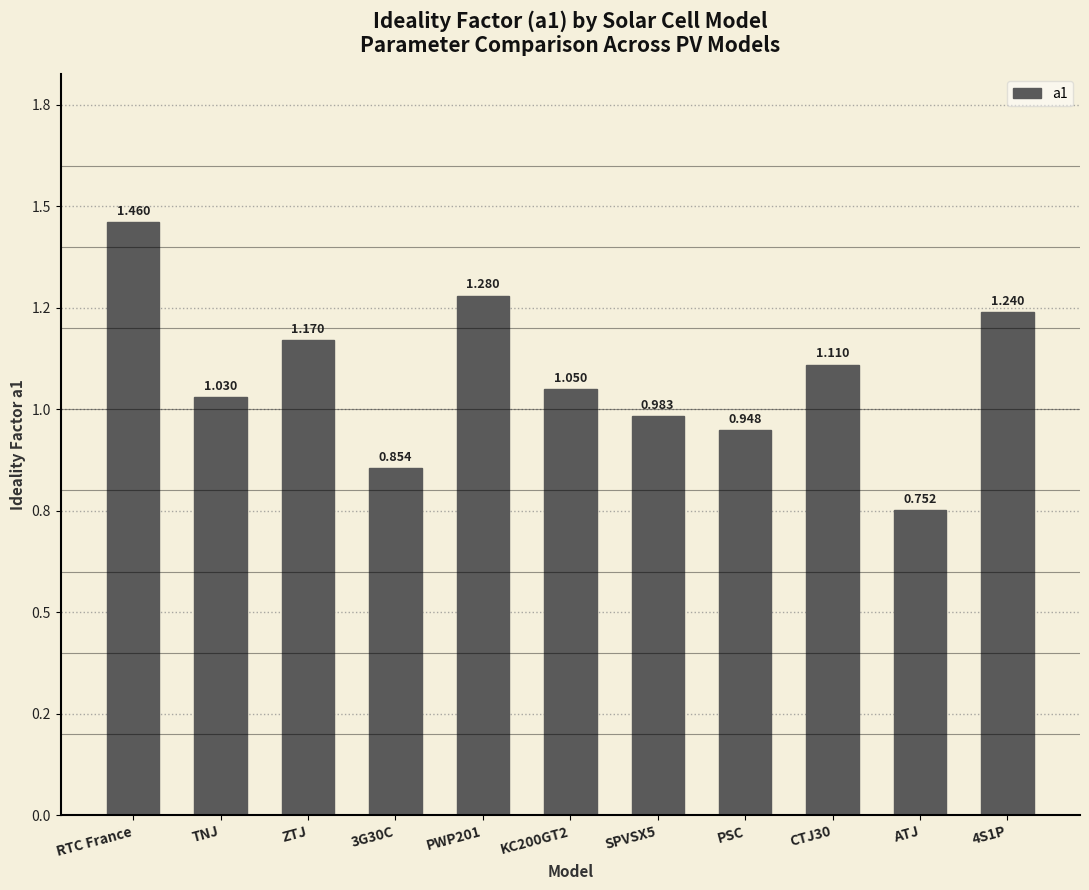

Are the bars horizontal?

No